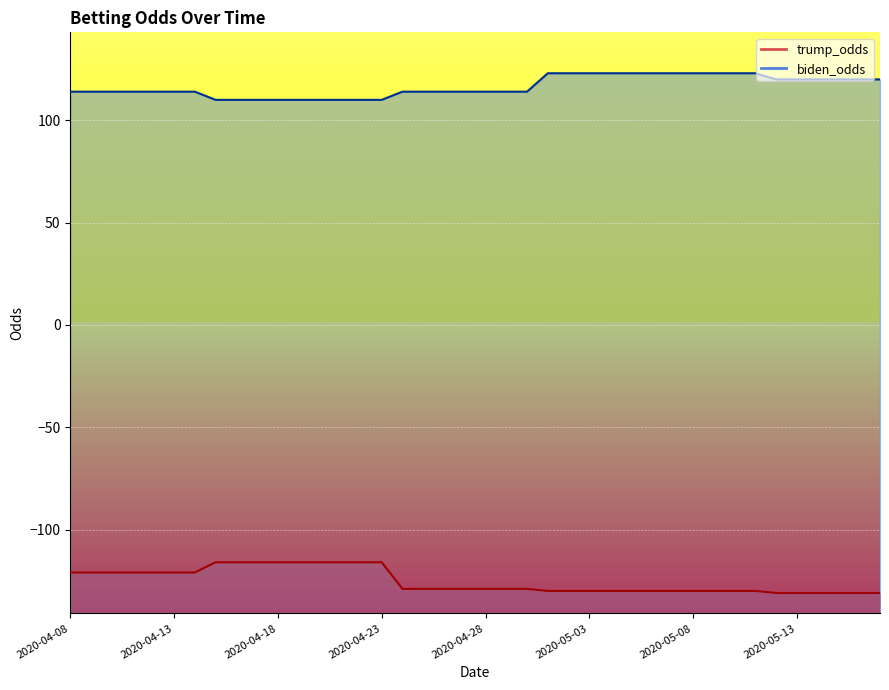

What is the average value of the trump_odds series?

-125